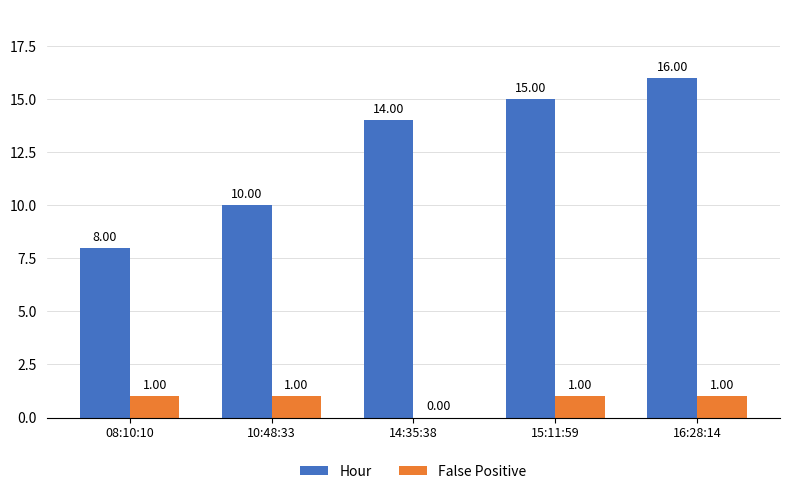

Between 10:48:33 and 16:28:14, which series saw the biggest shift?

Hour